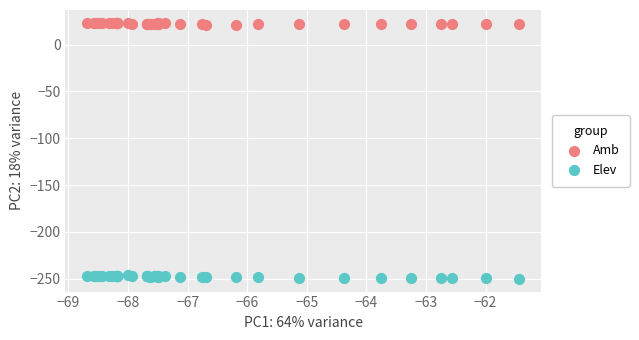

Which series contains the highest Y value?

Amb